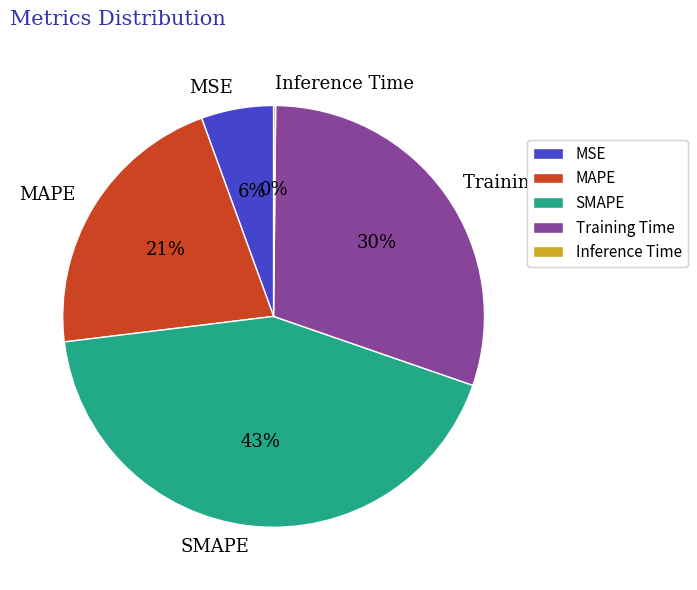

Is there a majority slice in this chart?

No